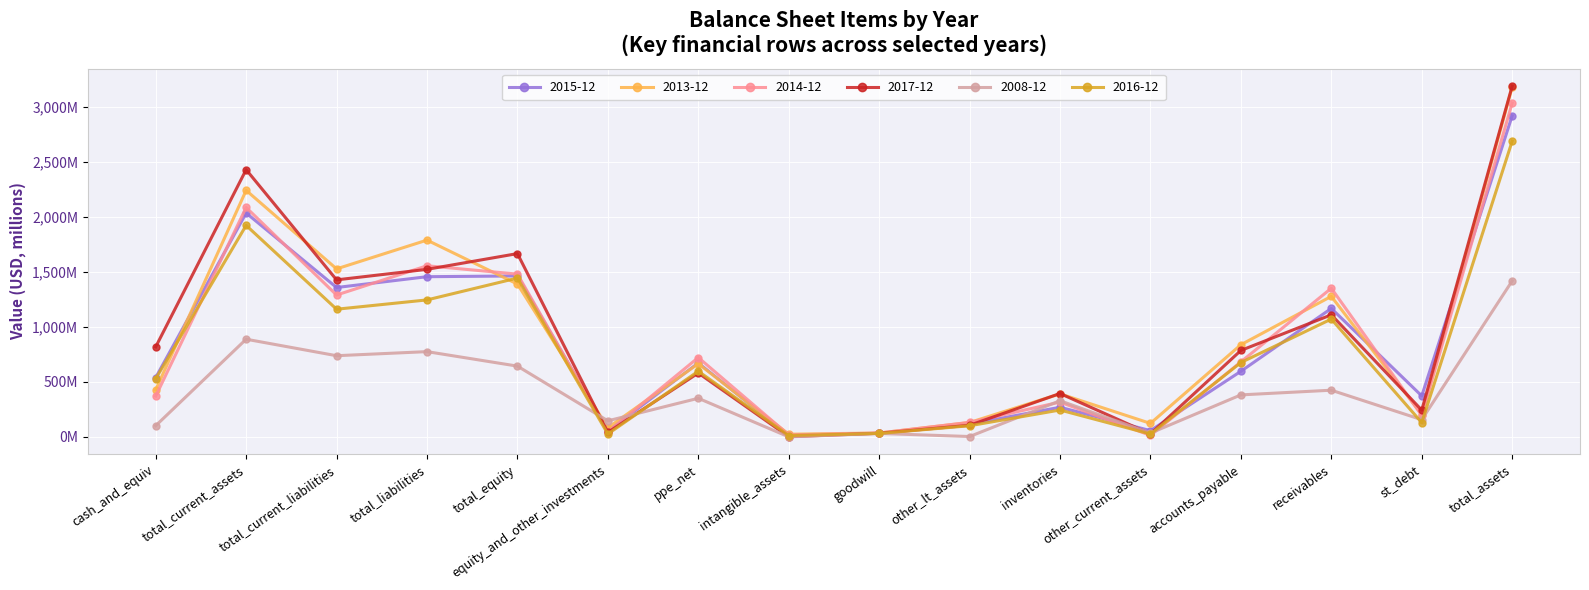

Where is the first local maximum for 2014-12?

total_current_assets